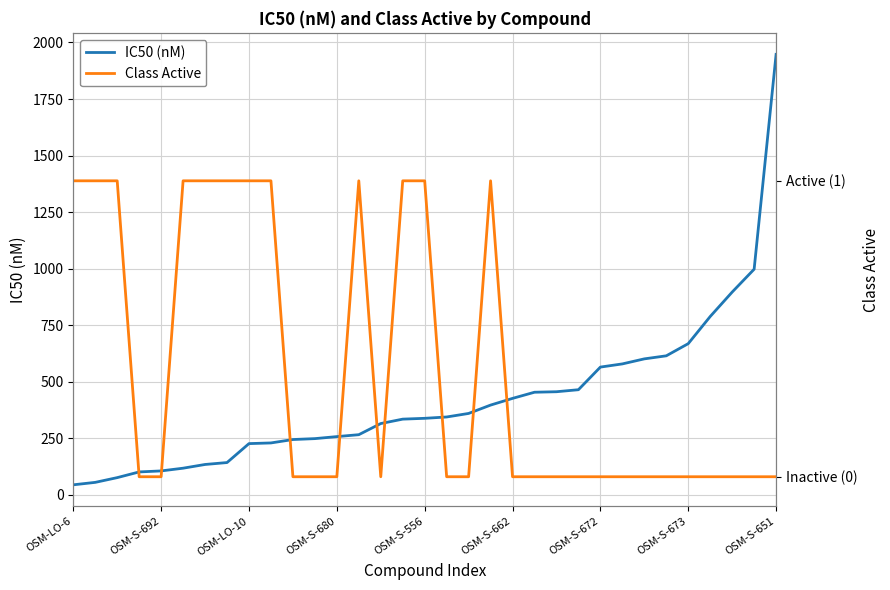

Rank the series by their average value, from highest to lowest.

IC50 (nM), Class Active